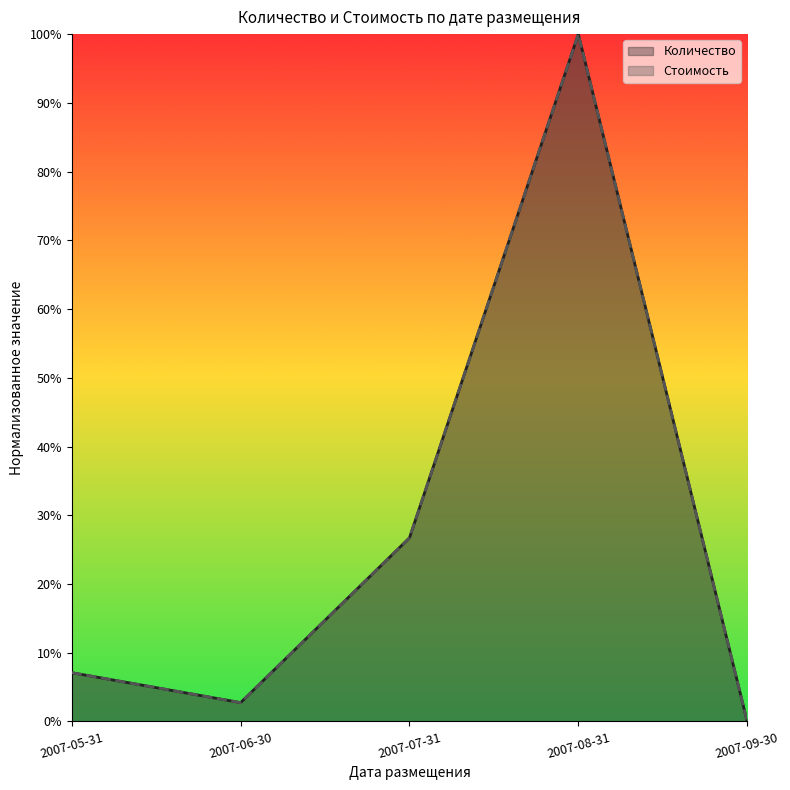

What is the label of the 3rd point from the left?

2007-07-31